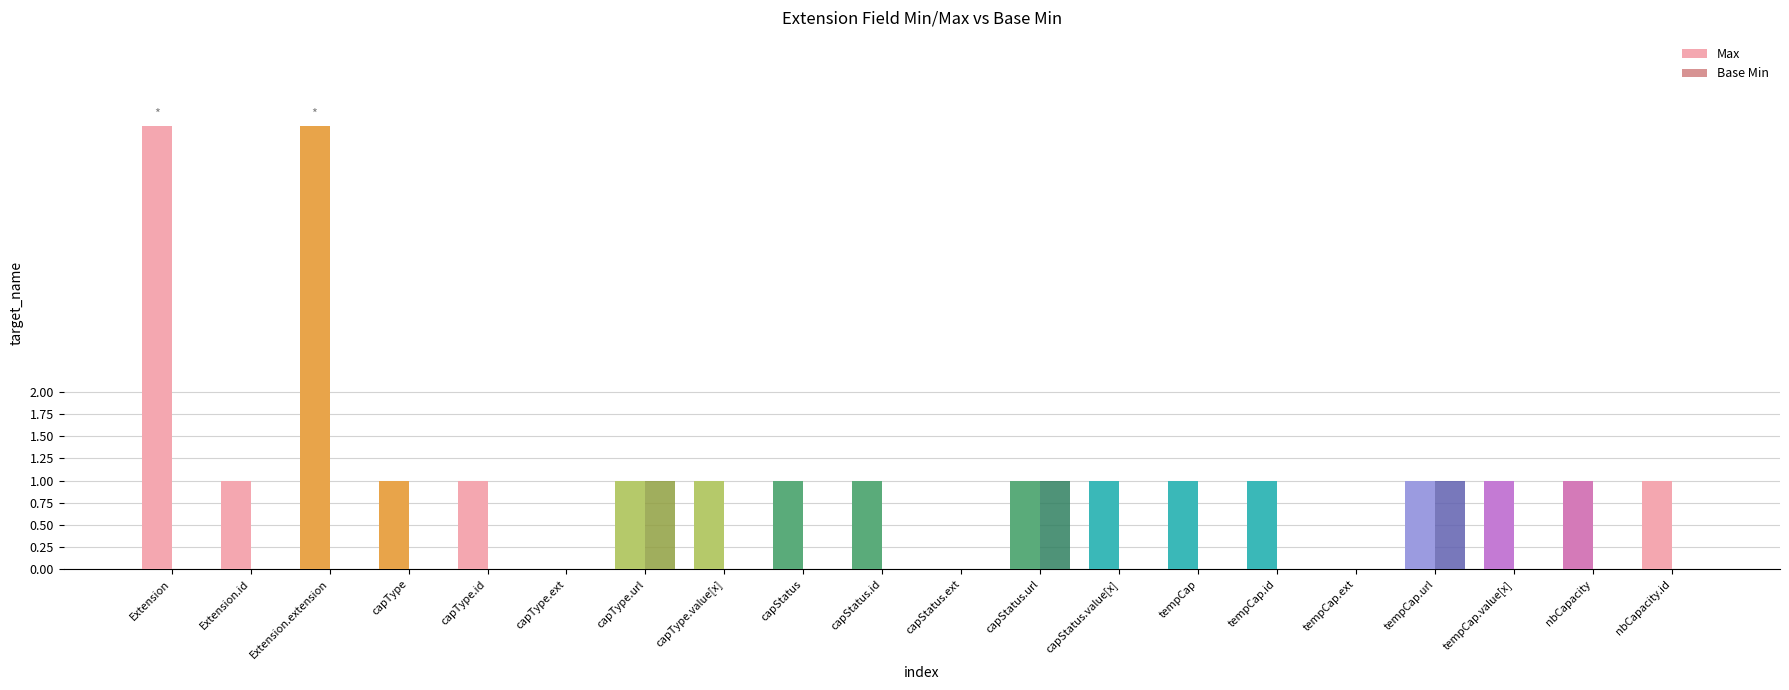

Which series changed the most between Extension and tempCap.value[x]?

Max